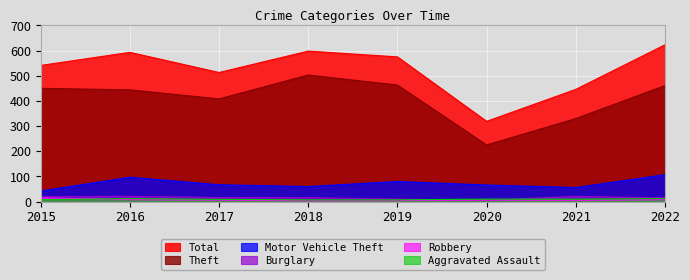

List the series in order of their peak value, highest first.

Total, Theft, Motor Vehicle Theft, Burglary, Robbery, Aggravated Assault